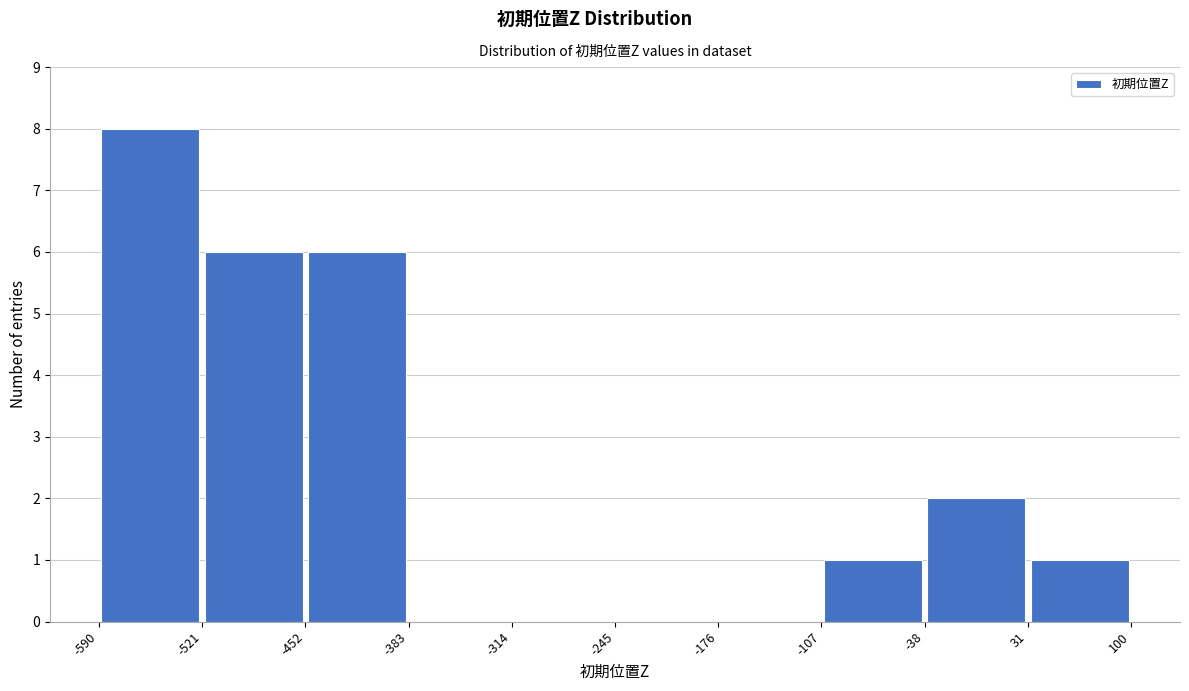

How tall is the bar that spans 31 to 100 on the x-axis? The values are not printed on the chart, so give them approximately, as read against the axis.

1